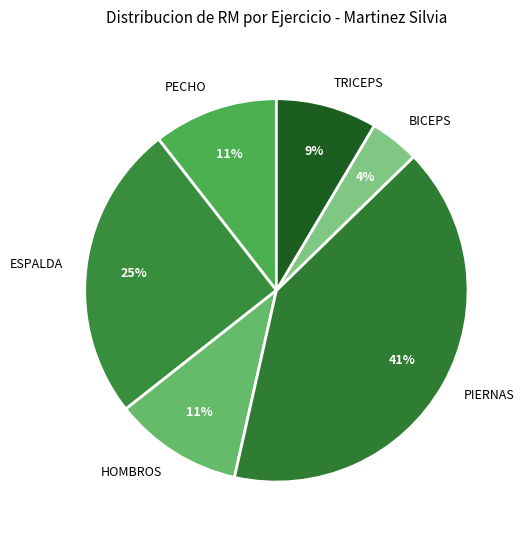

Is it true that PECHO is 11% of the pie?

True